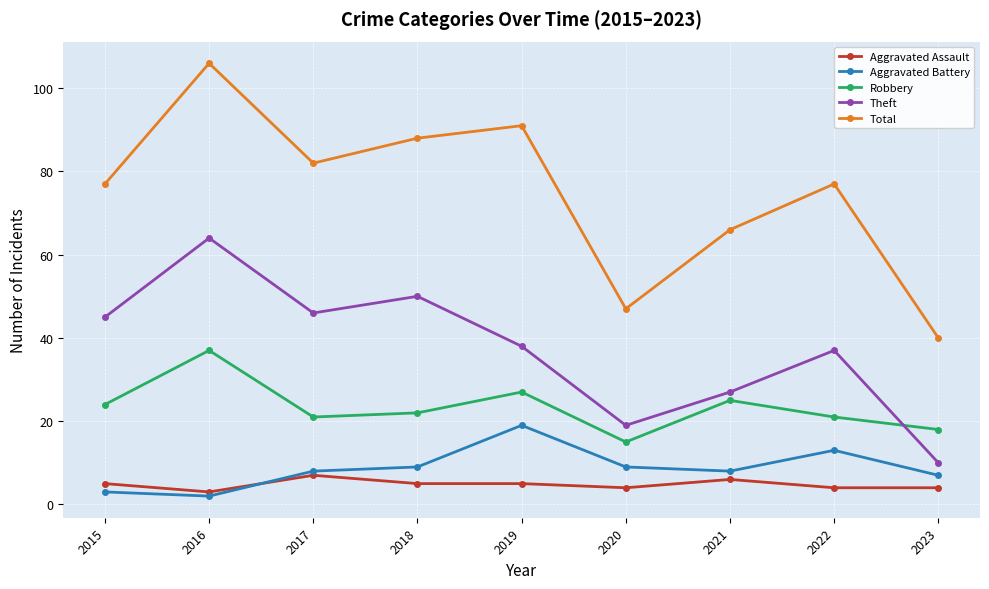

How many distinct data groups are displayed?

5